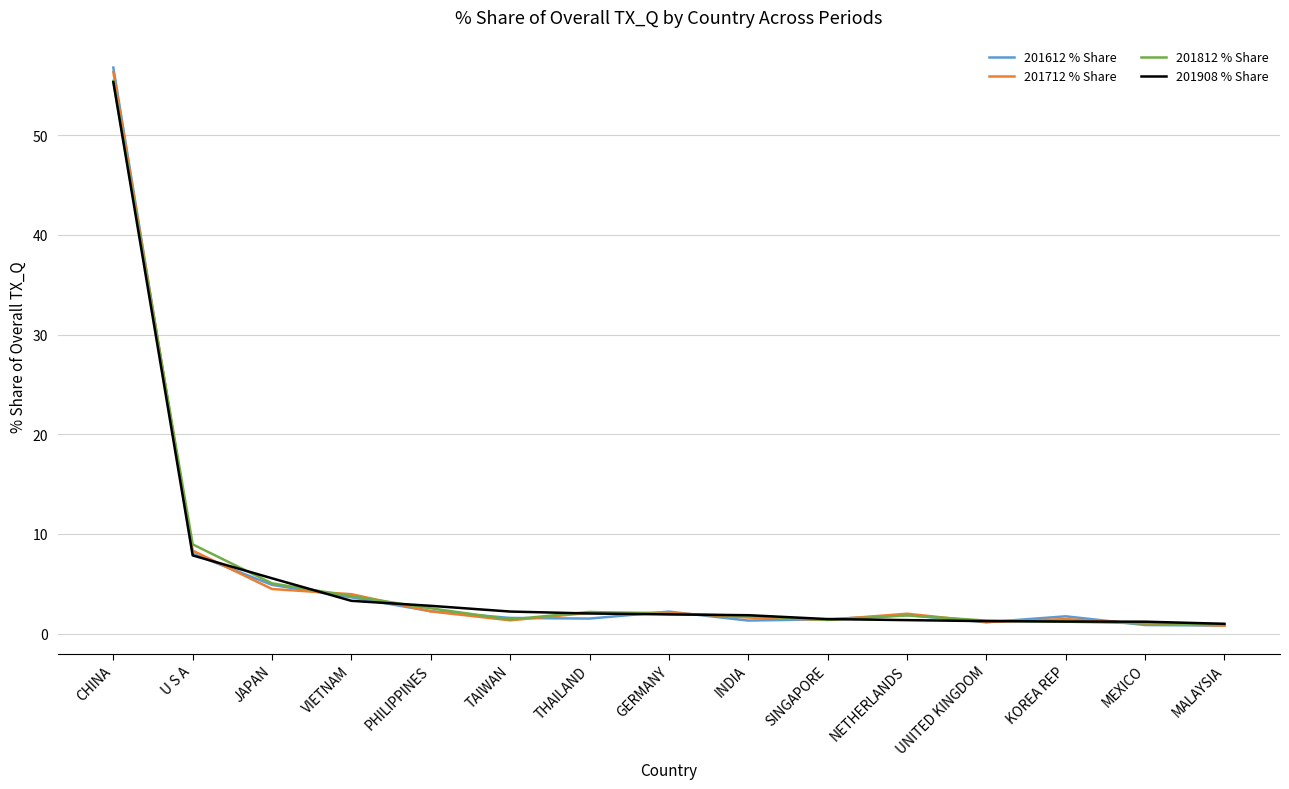

At which label does 201908 % Share reach its peak?

CHINA